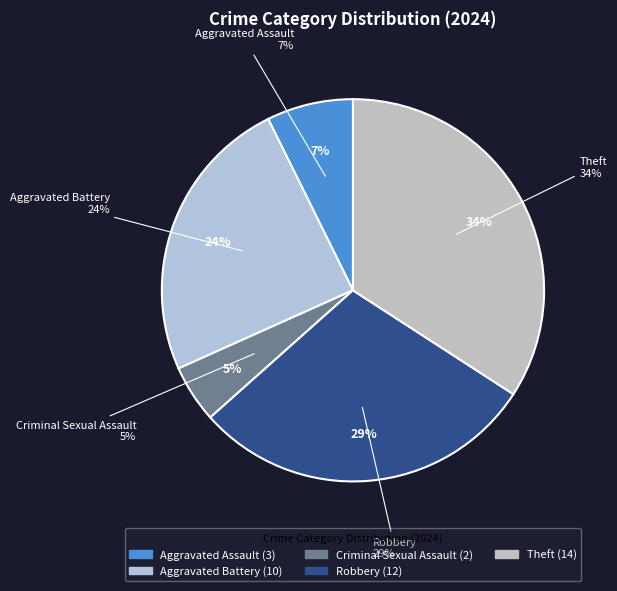

Is Robbery the majority of the pie?

No